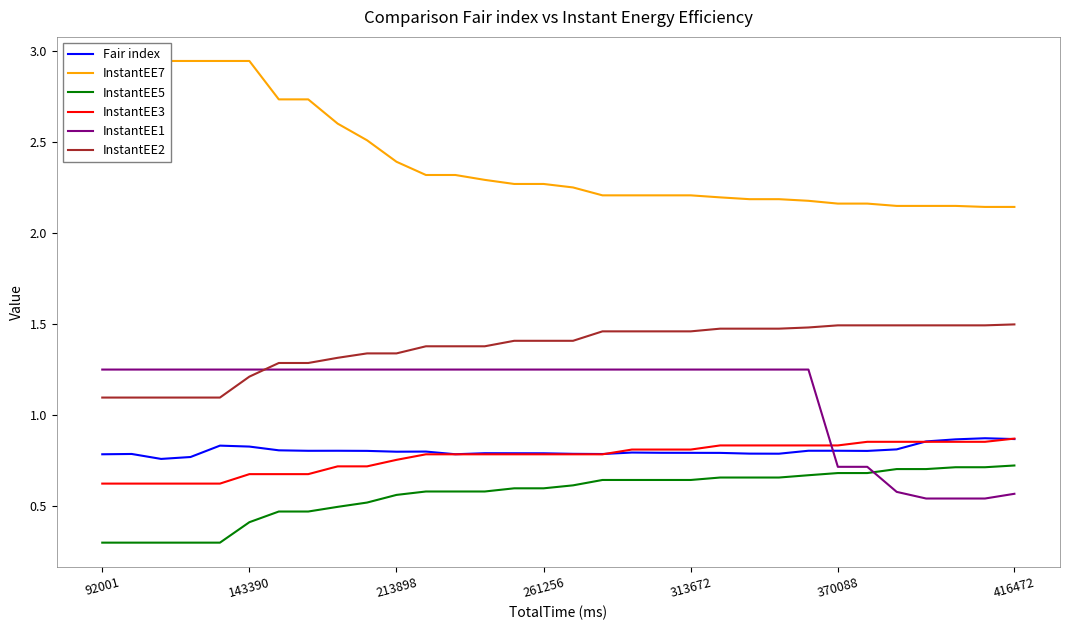

True or false: InstantEE1 has more than 0 interior local peaks.

False